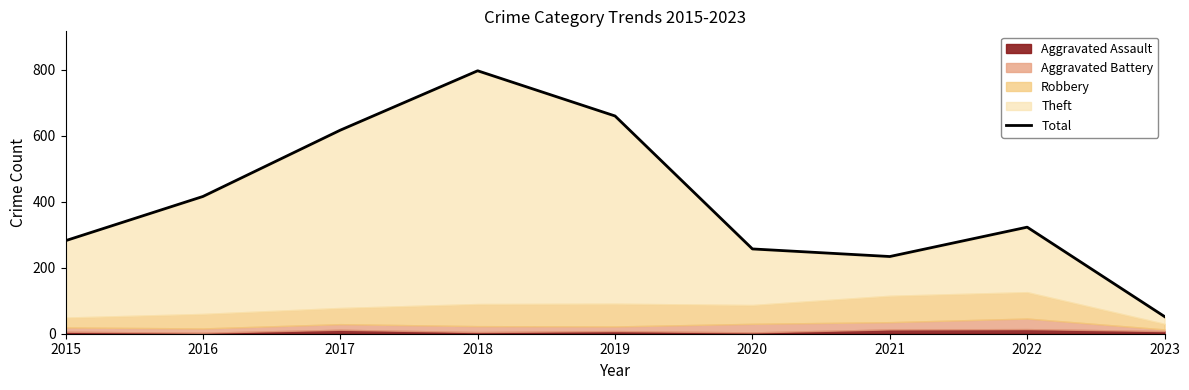

At which category does the data reach its first local valley?

2021